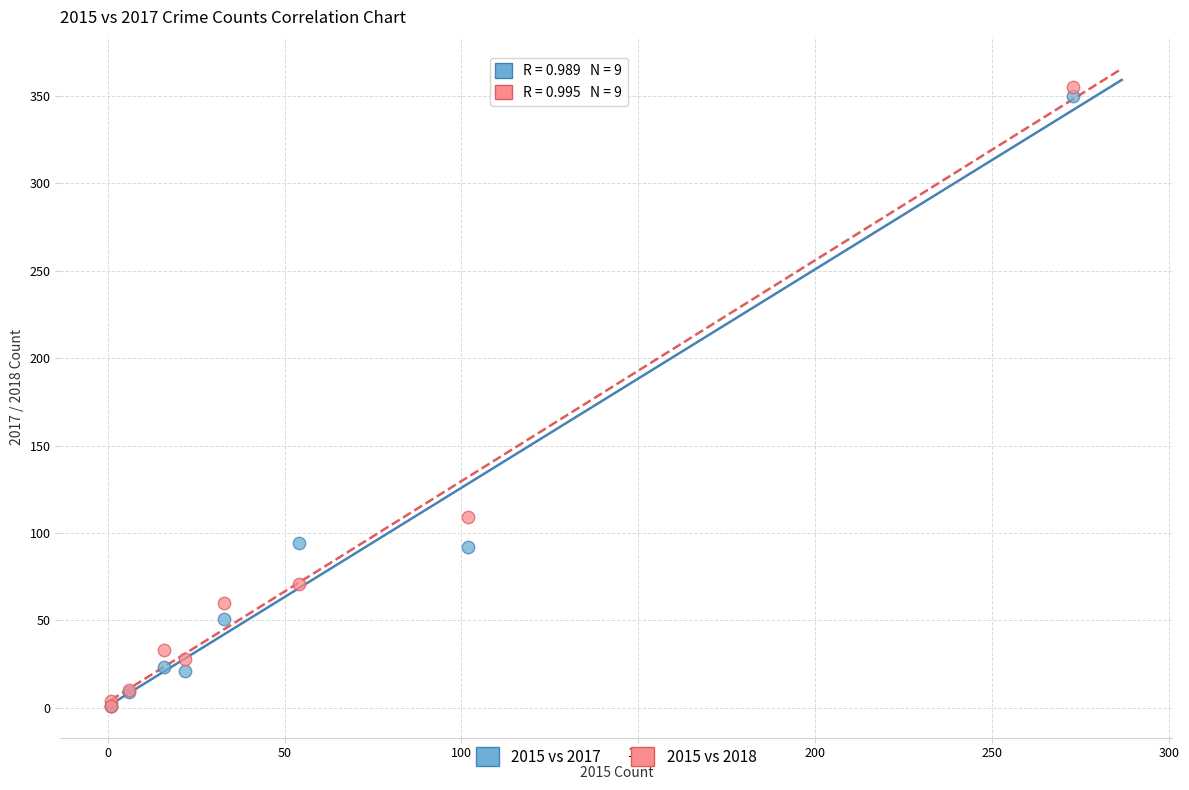

What are all the series names shown in the legend?

2015 vs 2017, 2015 vs 2018